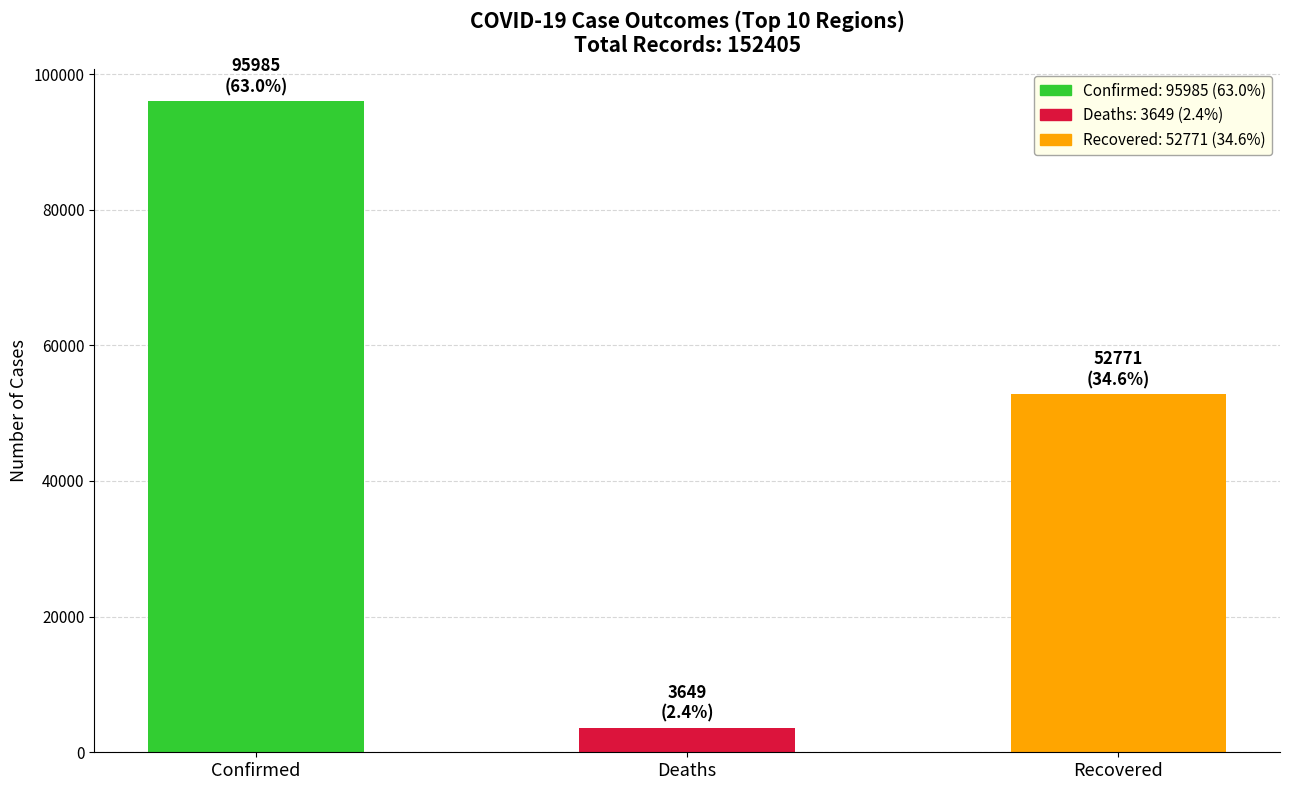

What is the label of the 1st bar from the right?

Recovered